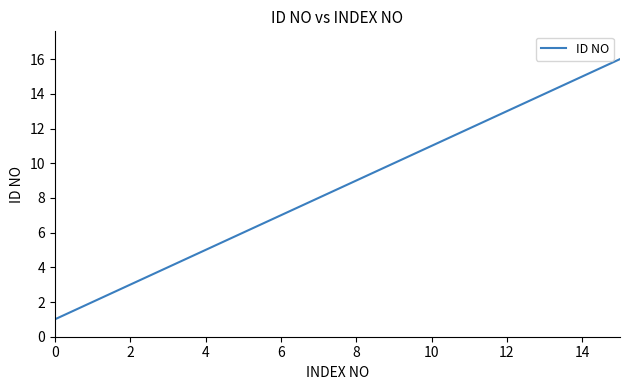

What is the maximum value shown in the chart?

16